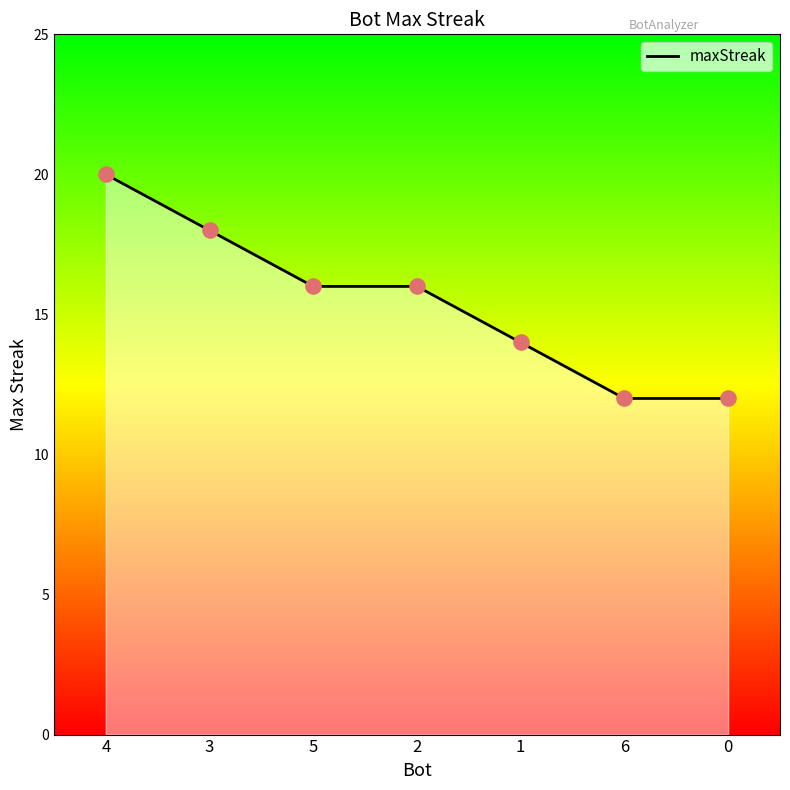

Approximately how many times larger is the value at 1 compared to 4?

0.7